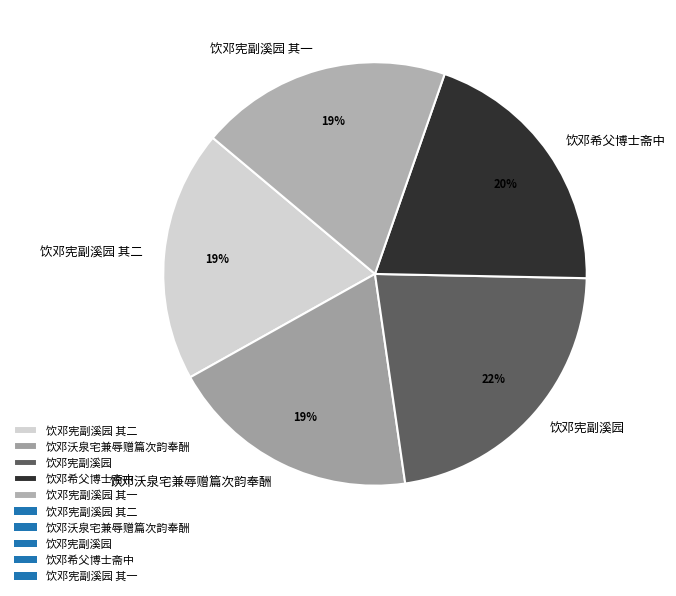

Is 饮邓宪副溪园 其二 the majority of the pie?

No